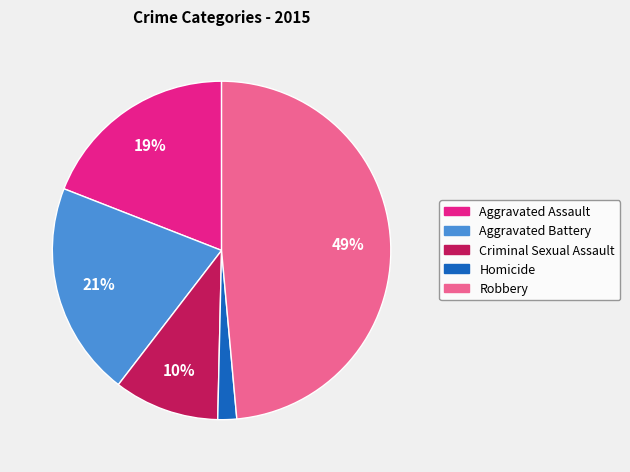

Combined, do Criminal Sexual Assault and Aggravated Battery account for over 50%?

No